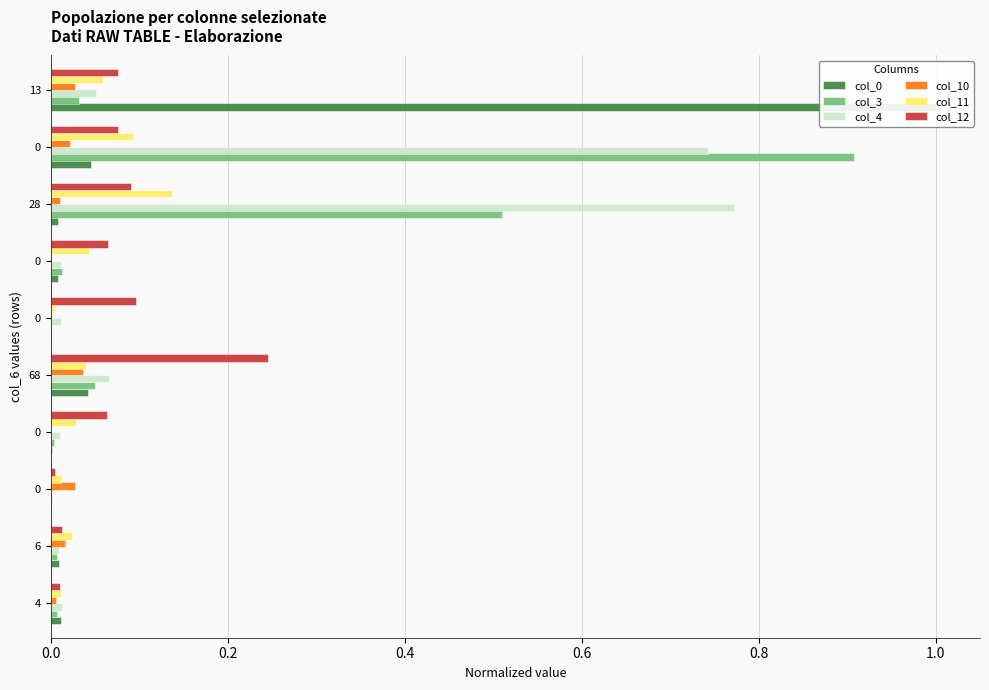

Does the chart contain stacked bars?

No